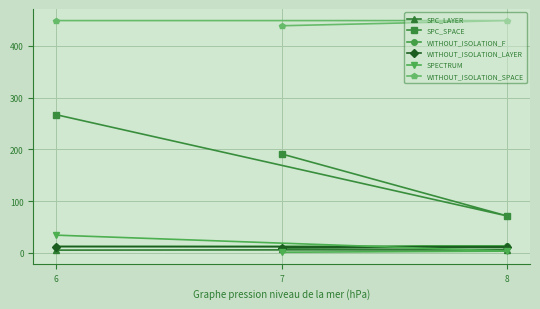

The SPC_LAYER series shows 6 at 8. True or false?

True